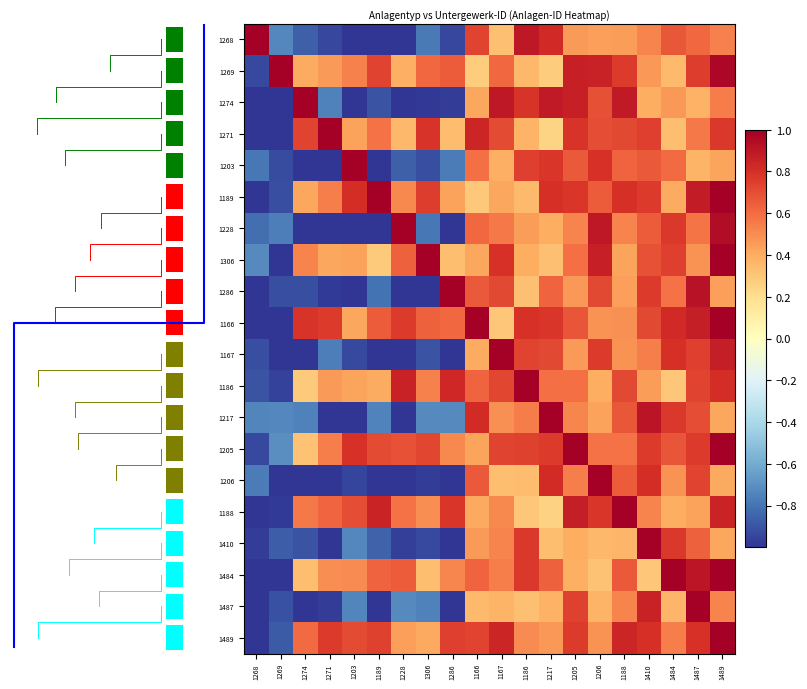

The value of 1489 at 1274 is 0.3. True or false?

False